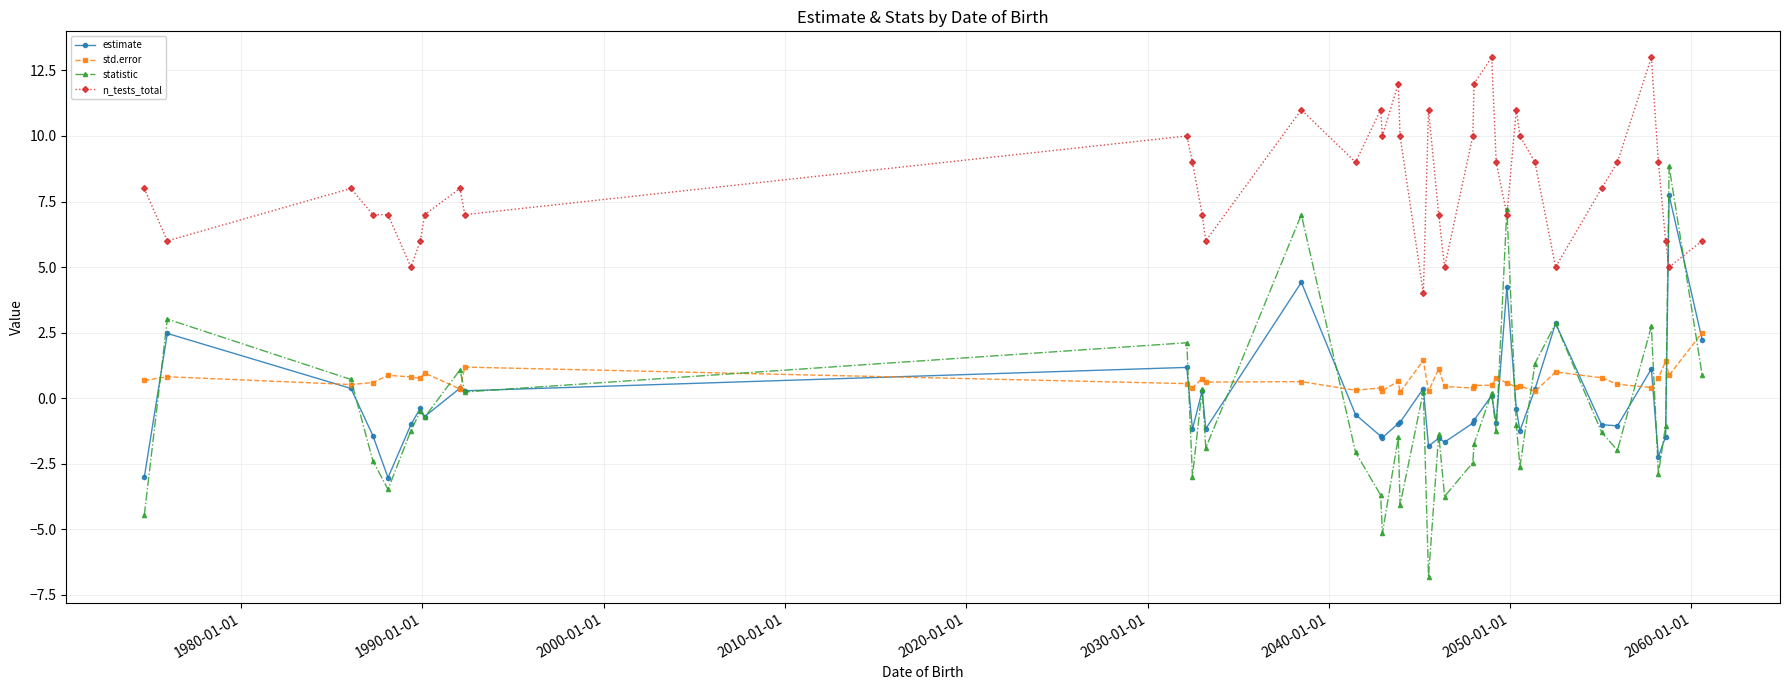

Rank the series by their maximum value, from lowest to highest.

std.error, estimate, statistic, n_tests_total